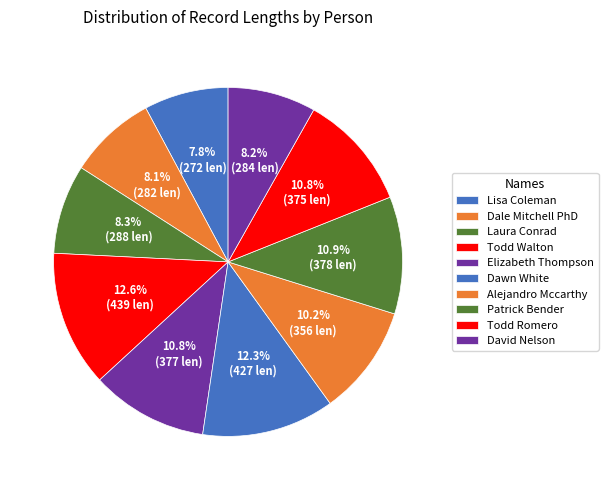

Between Alejandro Mccarthy and Laura Conrad, which is larger?

Alejandro Mccarthy